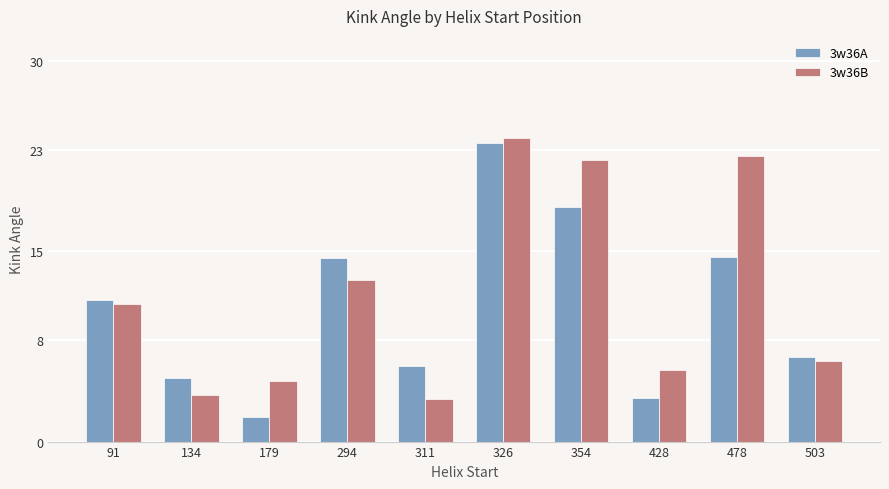

Rank the series by their maximum value, from lowest to highest.

3w36A, 3w36B